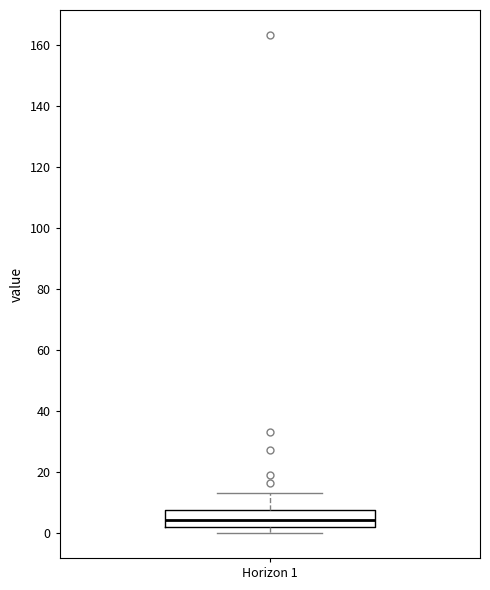

Transcribe this box plot: give where the median line is, the range the box spans, and where the two whiskers end, as read against the y-axis. The values are not printed on the chart, so give them approximately, as read against the axis.

median 4, box 2 to 8, whiskers 0 to 14